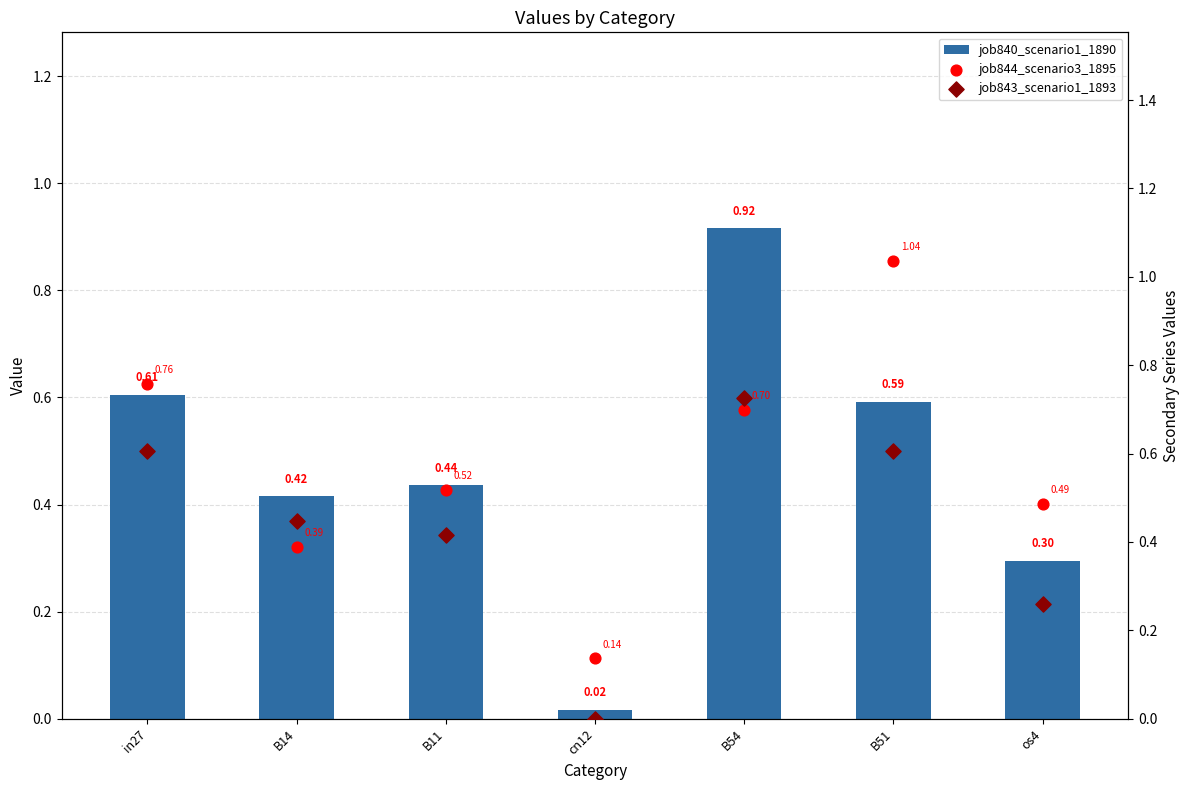

Which series has the largest Y range (max minus min)?

job840_scenario1_1890